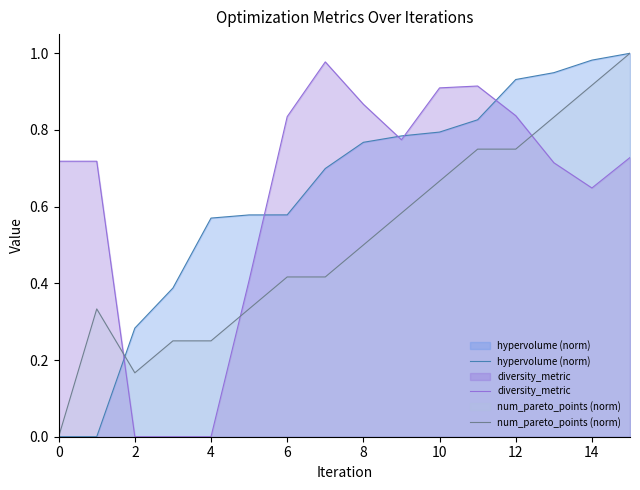

Which series has the largest range (max minus min)?

hypervolume (norm)